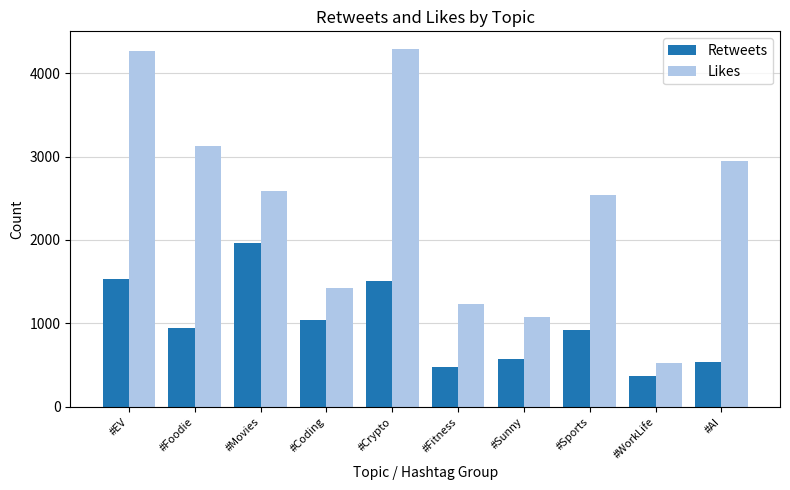

What is the difference between the highest and lowest values at #Fitness?

755